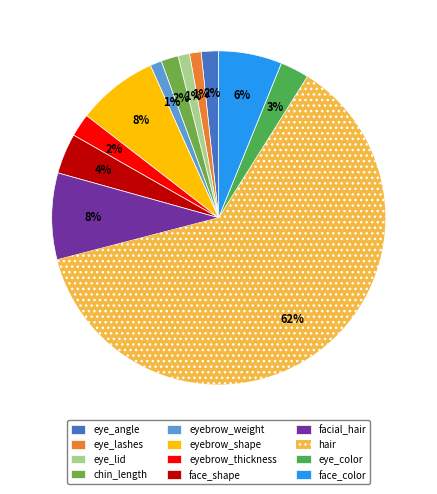

What percentage is the eyebrow_thickness slice, to the nearest percent?

2%